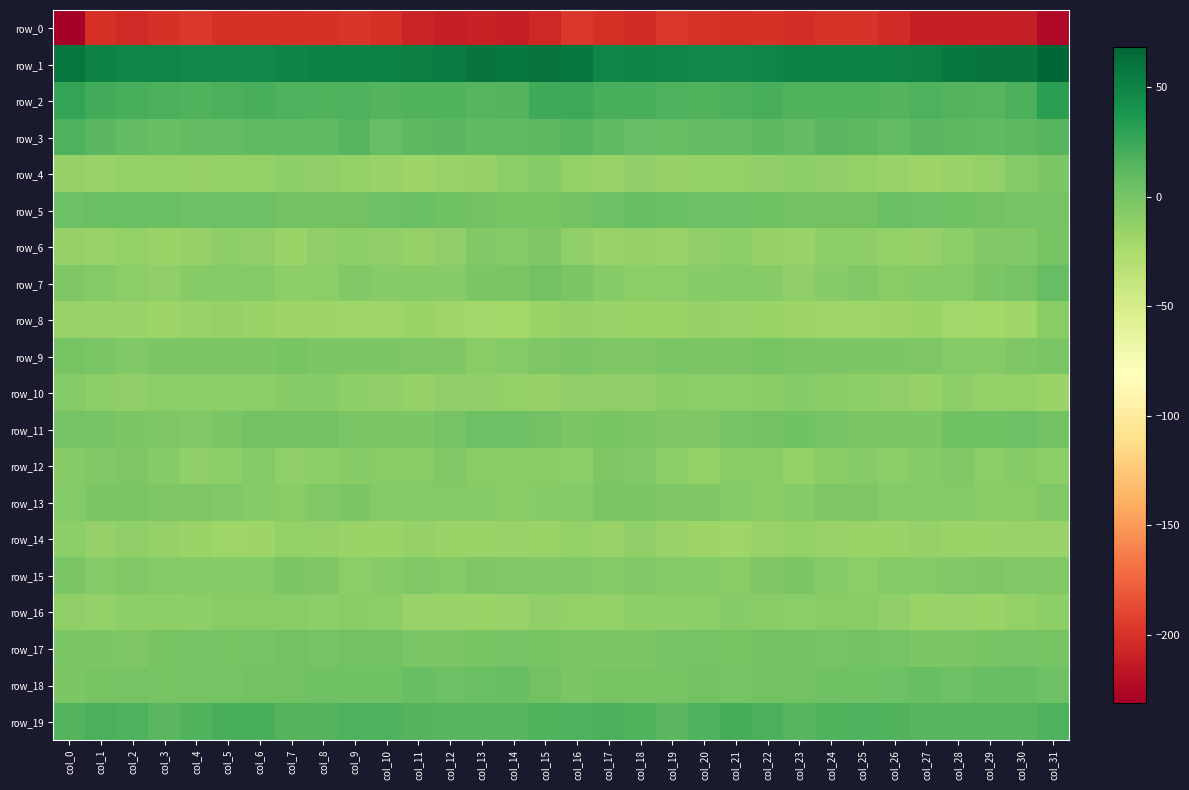

Where does the row_17 series first go above 0?

col_4